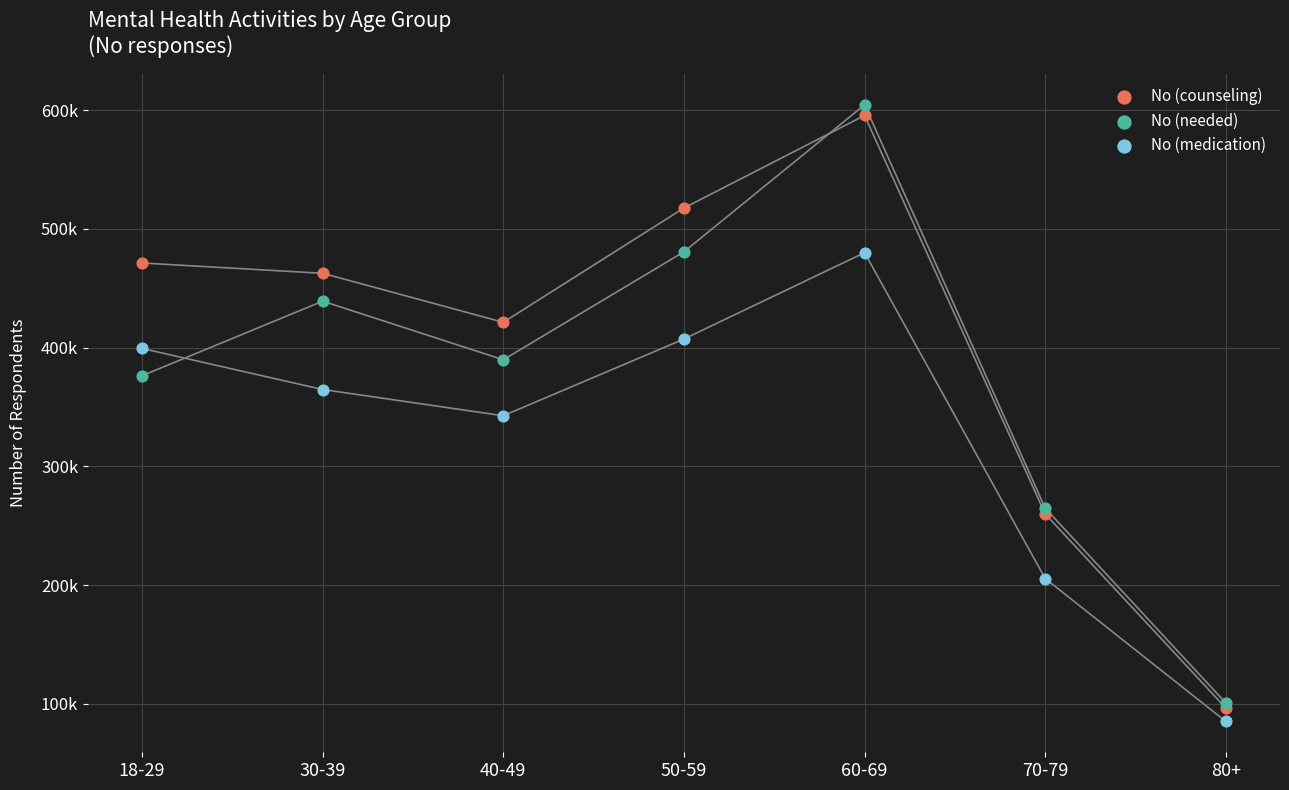

Which series contains the lowest Y value?

No (medication)